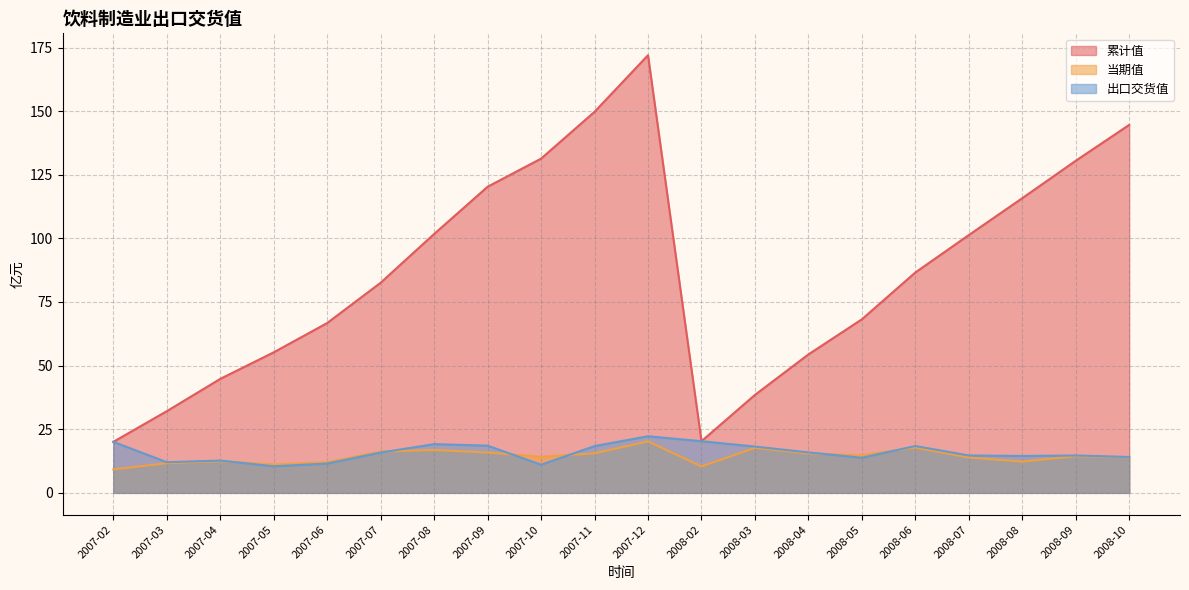

What is the difference between the second highest and minimum values in the 累计值 series?

129.7